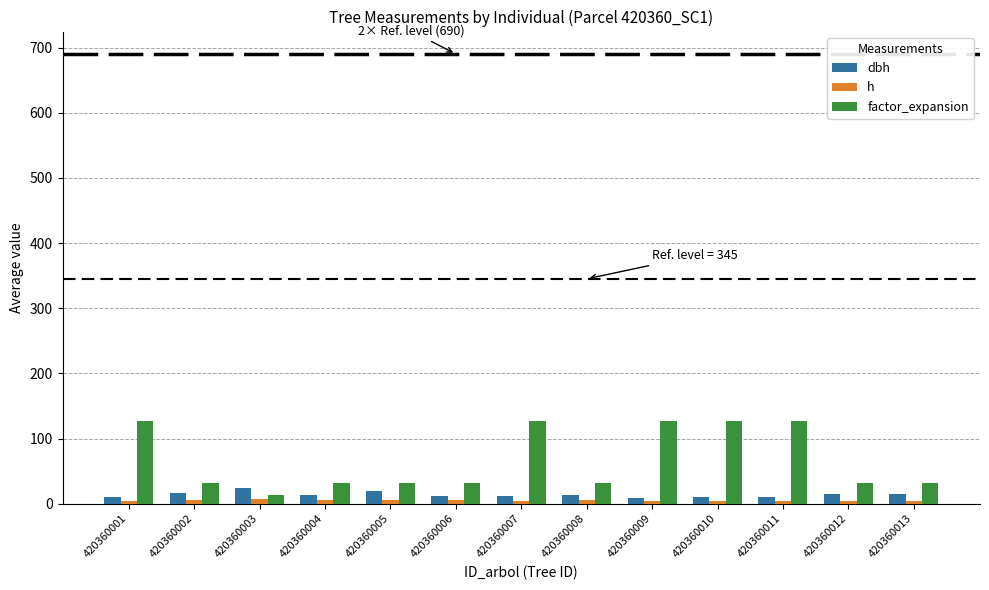

How many data points does each series have?

13